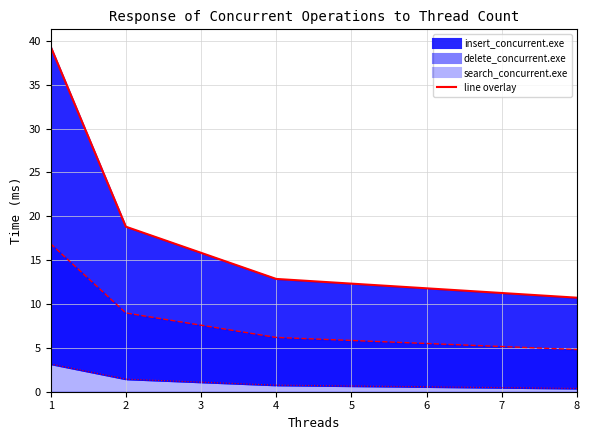

Reading left to right, what are all the values shown in this chart?

insert_concurrent.exe line: 39.3	18.8	12.9	10.7
delete_concurrent.exe line: 16.9	9.0	6.2	4.8
search_concurrent.exe line: 3.2	1.4	0.7	0.4